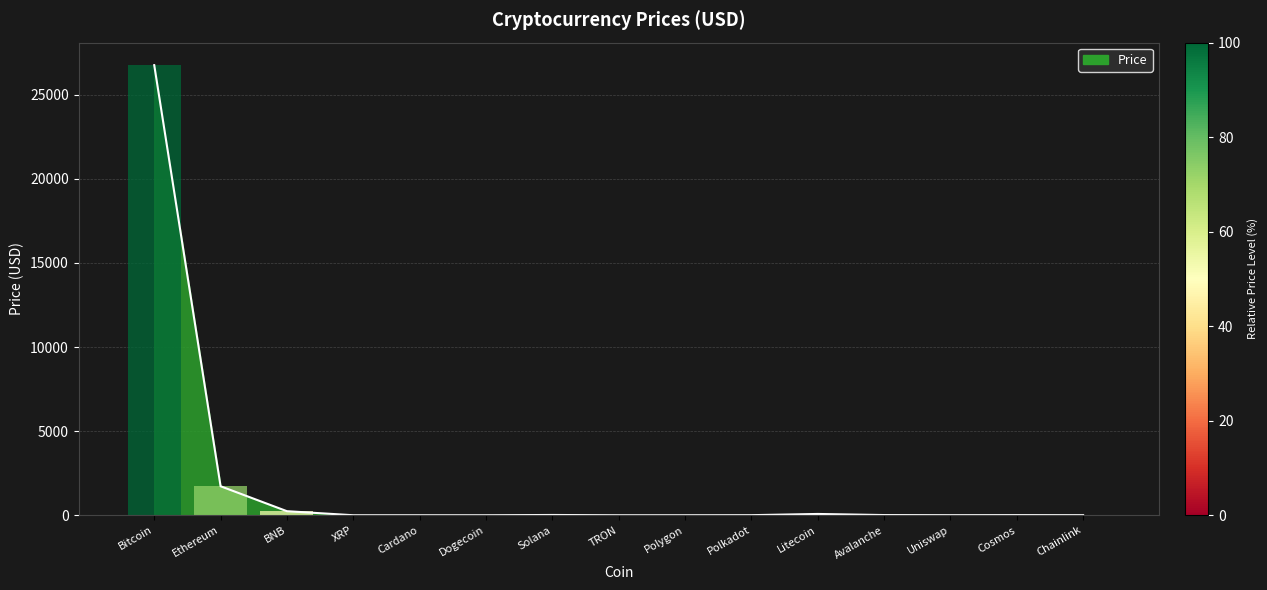

Reading left to right, what are all the values shown in this chart?

26763.0	1724.7	241.1	0.5	0.3	0.1	16.0	0.1	0.6	4.5	76.9	11.4	4.4	8.6	5.1